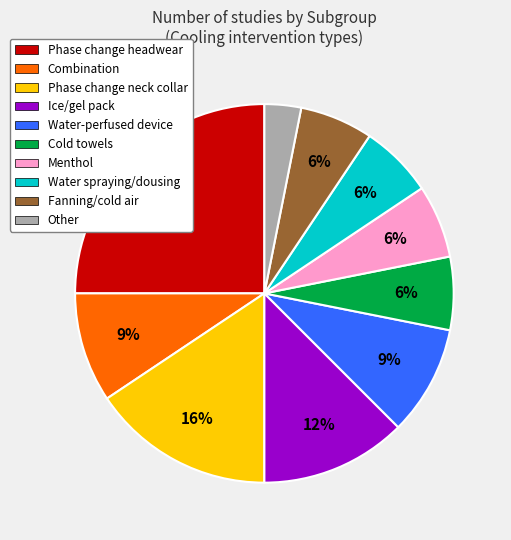

Which has a higher value, Water spraying/dousing or Phase change headwear?

Phase change headwear